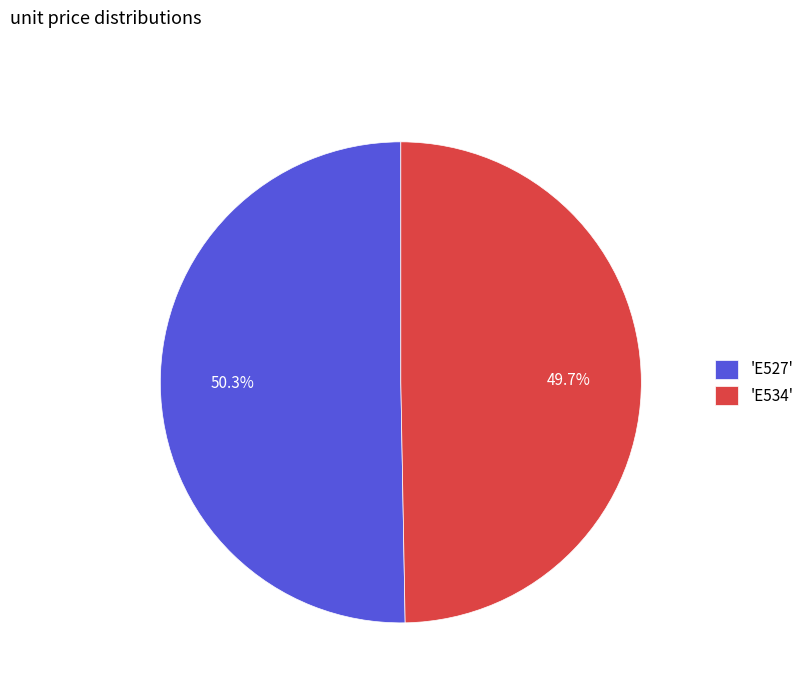

What is the majority slice?

'E527'